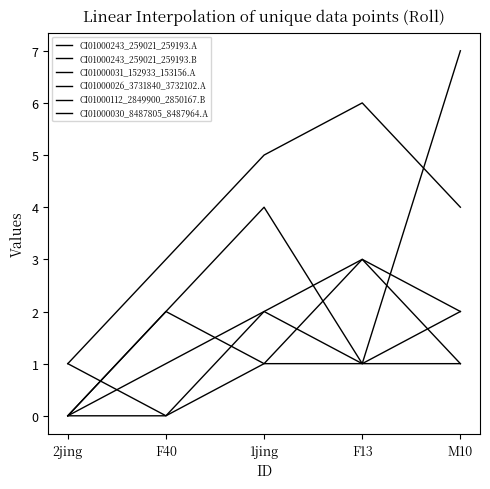

What is the total value across all series at F13?

15